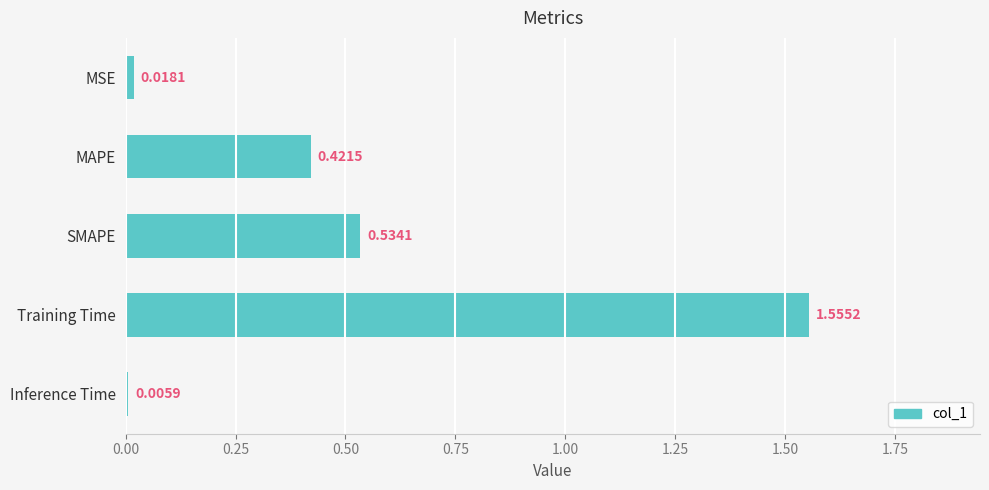

What is the change in value from MSE to SMAPE?

+0.5